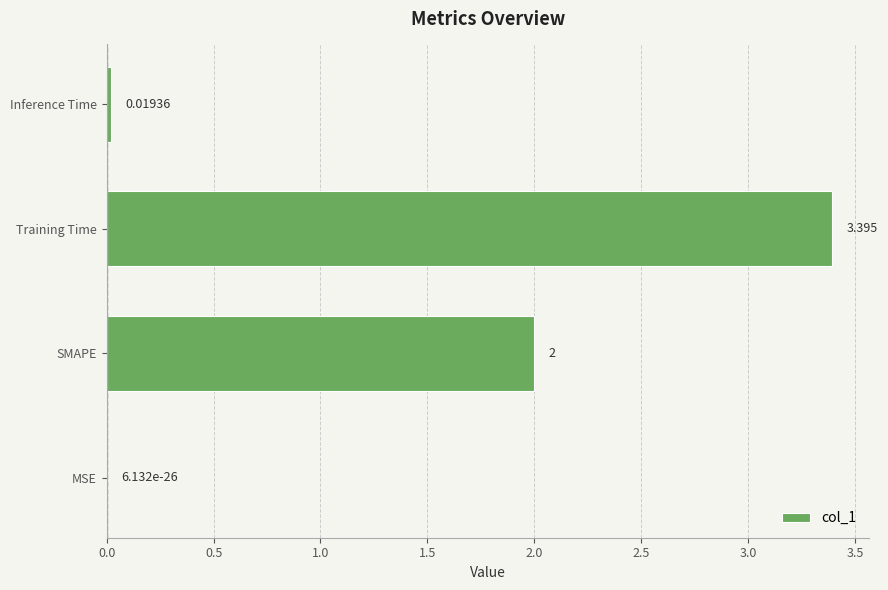

Between Training Time and Inference Time, which is larger?

Training Time